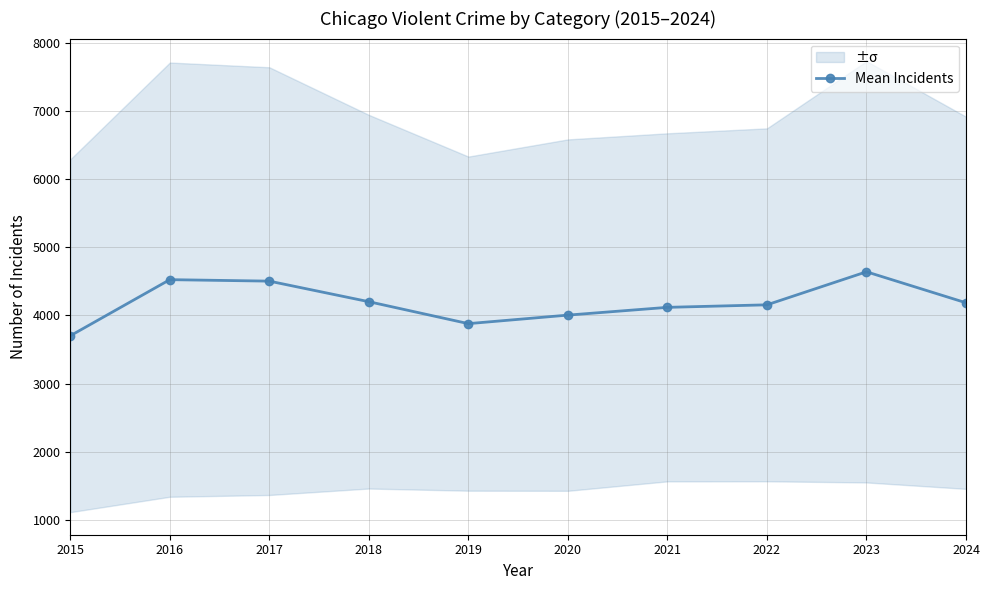

What is the change in value from 2016 to 2019?

-645.2